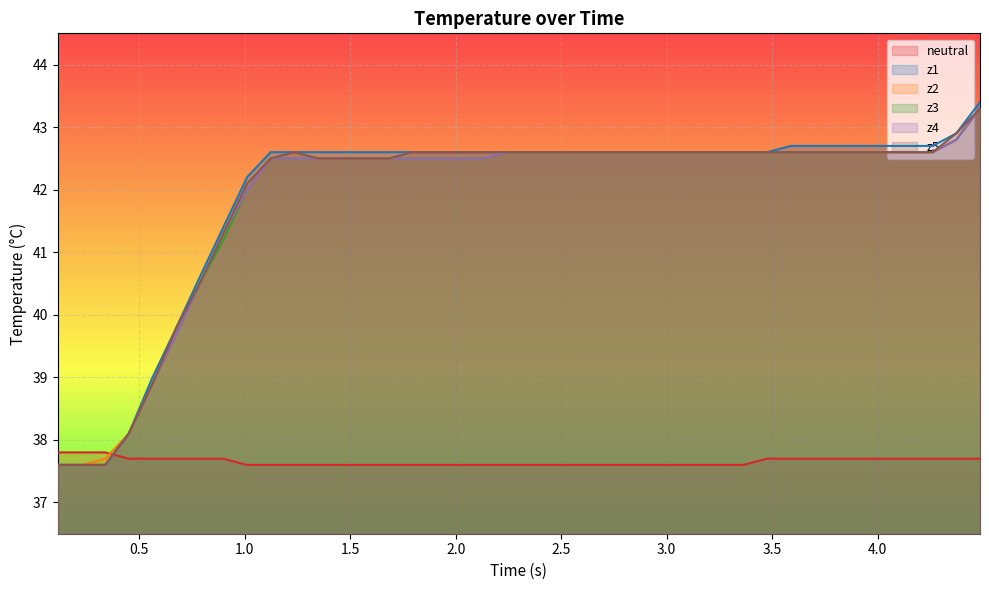

What is the maximum value shown in the chart?

43.4